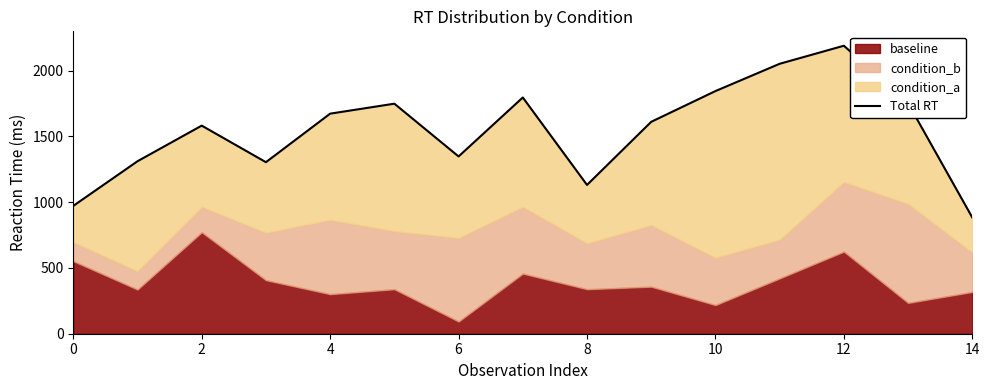

Which has a higher value, 6 or 8?

8